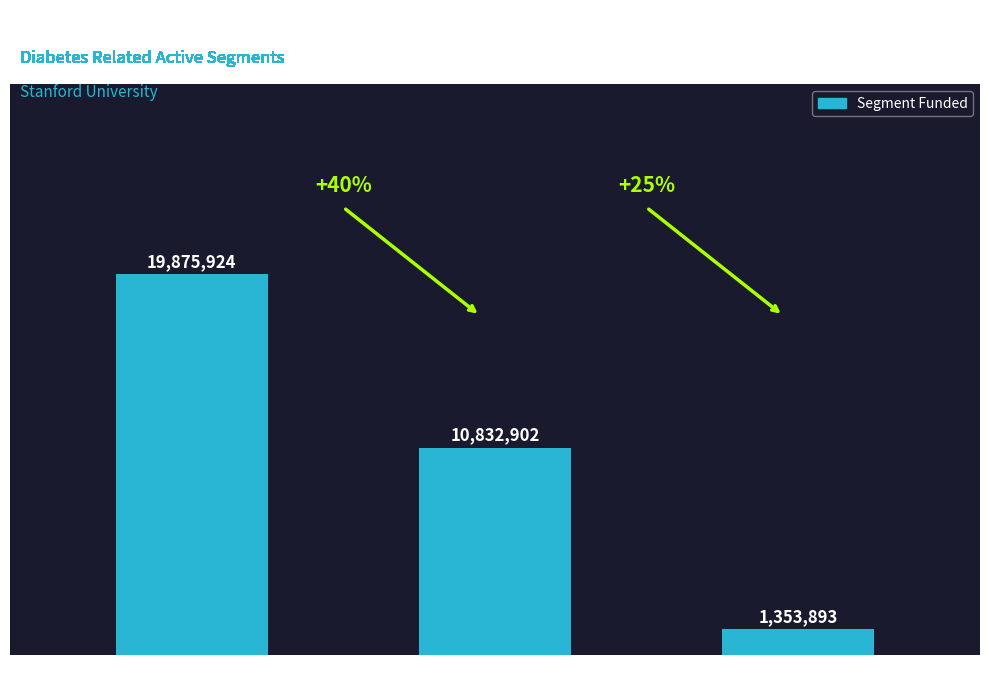

Is it true that the value at Renew is 10832902?

True